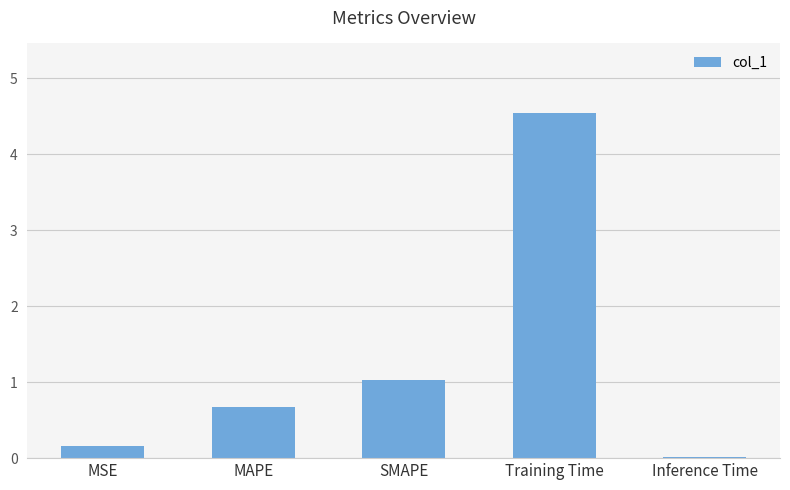

What is the maximum value shown in the chart?

4.5